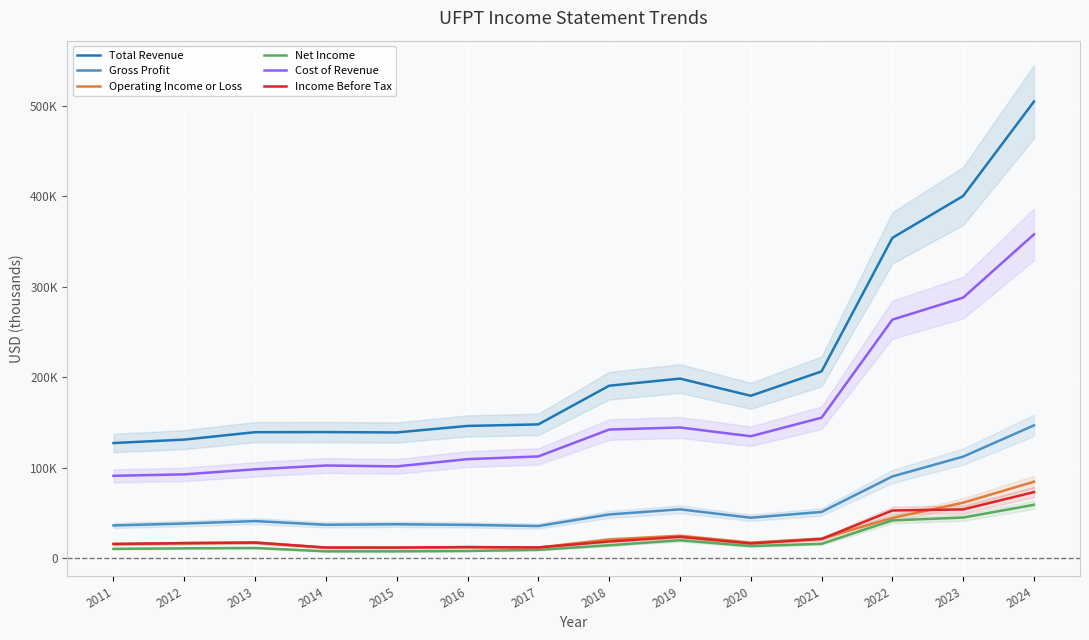

What is the minimum value shown in the chart?

7600